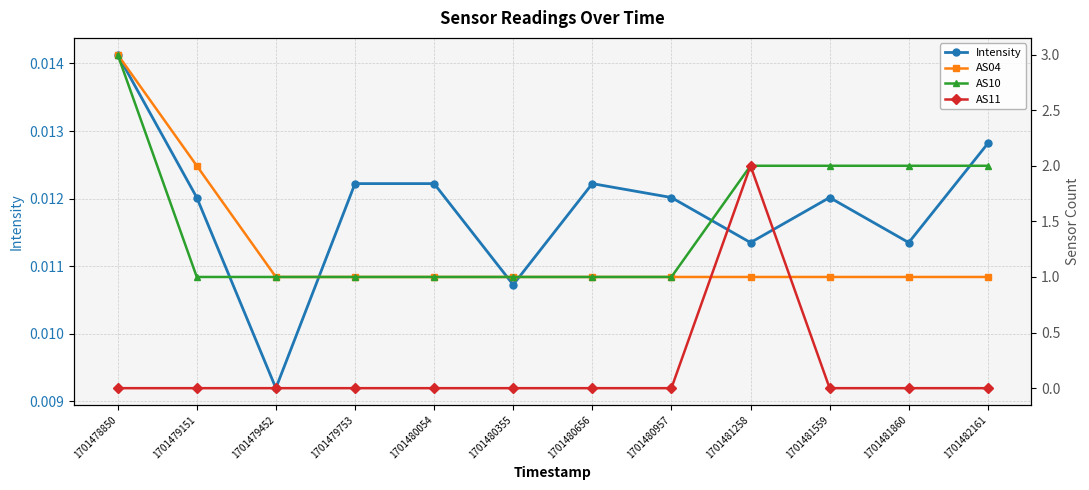

The AS04 series shows 1.0 at 1701481258. True or false?

True